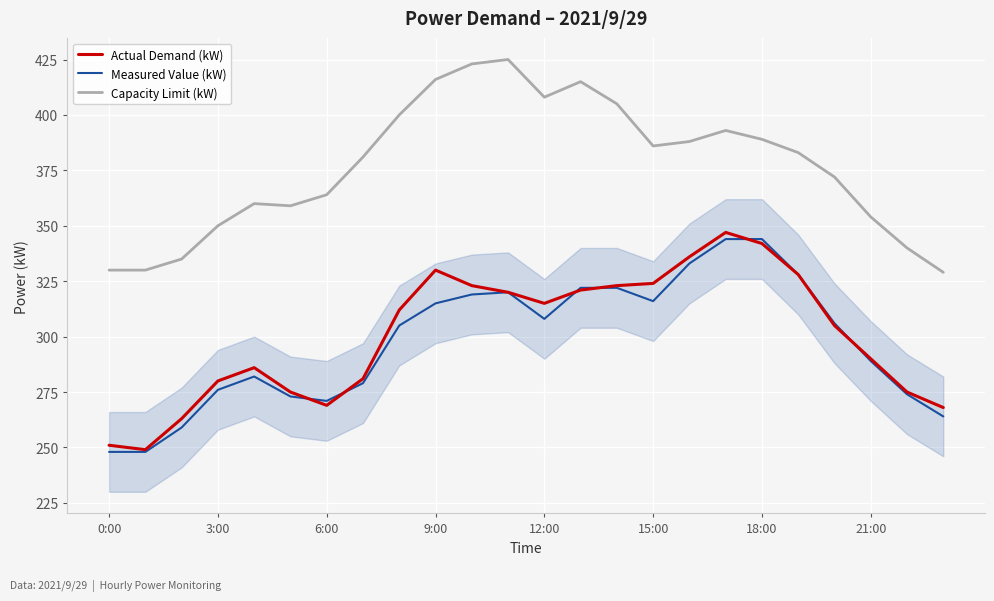

What are all the series names shown in the legend?

Actual Demand (kW), Measured Value (kW), Capacity Limit (kW)